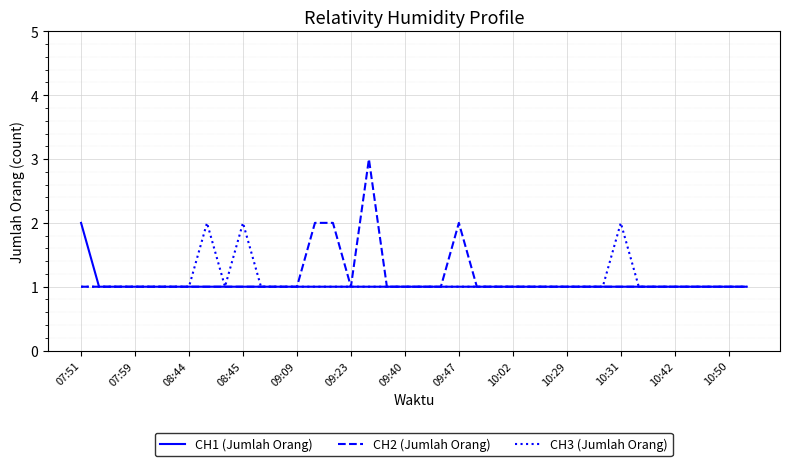

Reading left to right, list all the values displayed in this chart.

CH1 (Jumlah Orang): 2	1	1	1	1	1	1	1	1	1	1	1	1	1	1	1	1	1	1	1	1	1	1	1	1	1	1	1	1	1	1	1	1	1	1	1	1	1
CH2 (Jumlah Orang): 1	1	1	1	1	1	1	1	1	1	1	1	1	2	2	1	3	1	1	1	1	2	1	1	1	1	1	1	1	1	1	1	1	1	1	1	1	1
CH3 (Jumlah Orang): 1	1	1	1	1	1	1	2	1	2	1	1	1	1	1	1	1	1	1	1	1	1	1	1	1	1	1	1	1	1	2	1	1	1	1	1	1	1